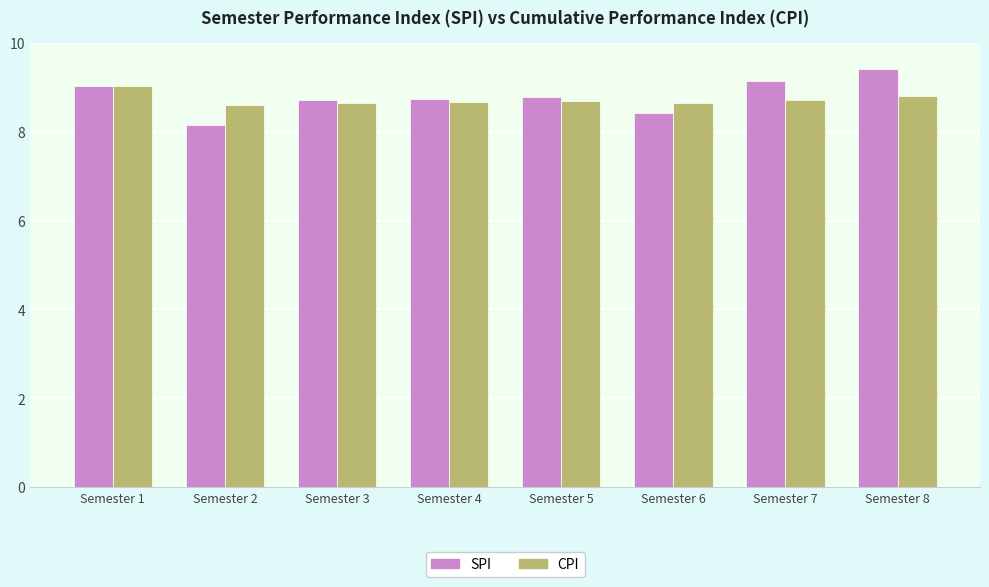

True or false: CPI has a value of 2.6 at Semester 8.

False